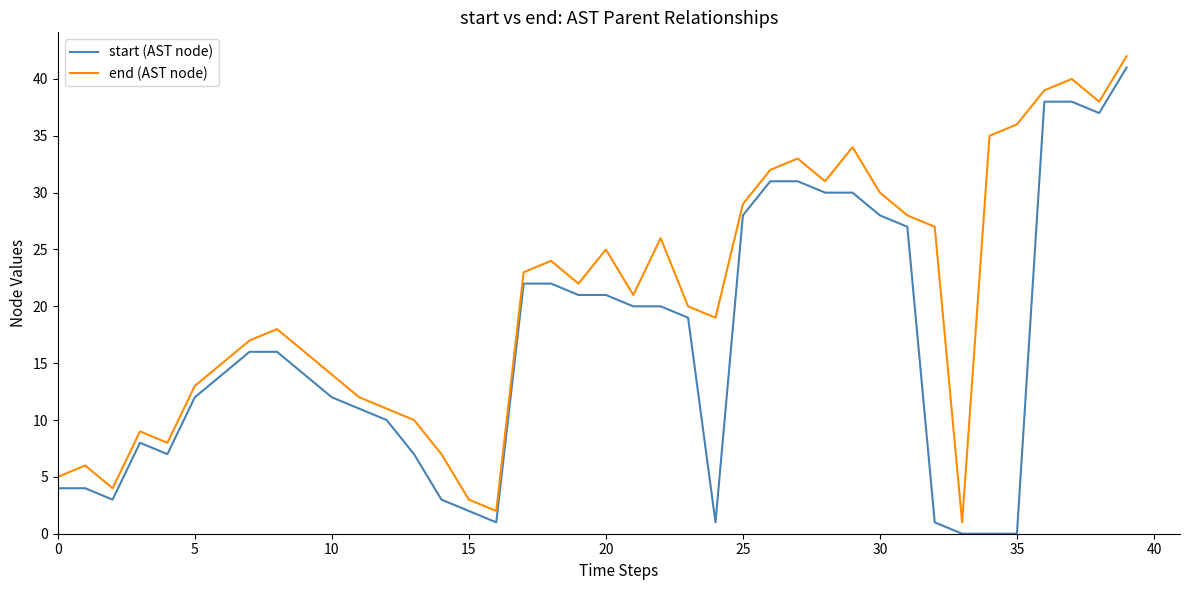

Reading left to right, transcribe all the data shown in this chart.

start (AST node): 4	4	3	8	7	12	14	16	16	14	12	11	10	7	3	2	1	22	22	21	21	20	20	19	1	28	31	31	30	30	28	27	1	0	0	0	38	38	37	41
end (AST node): 5	6	4	9	8	13	15	17	18	16	14	12	11	10	7	3	2	23	24	22	25	21	26	20	19	29	32	33	31	34	30	28	27	1	35	36	39	40	38	42